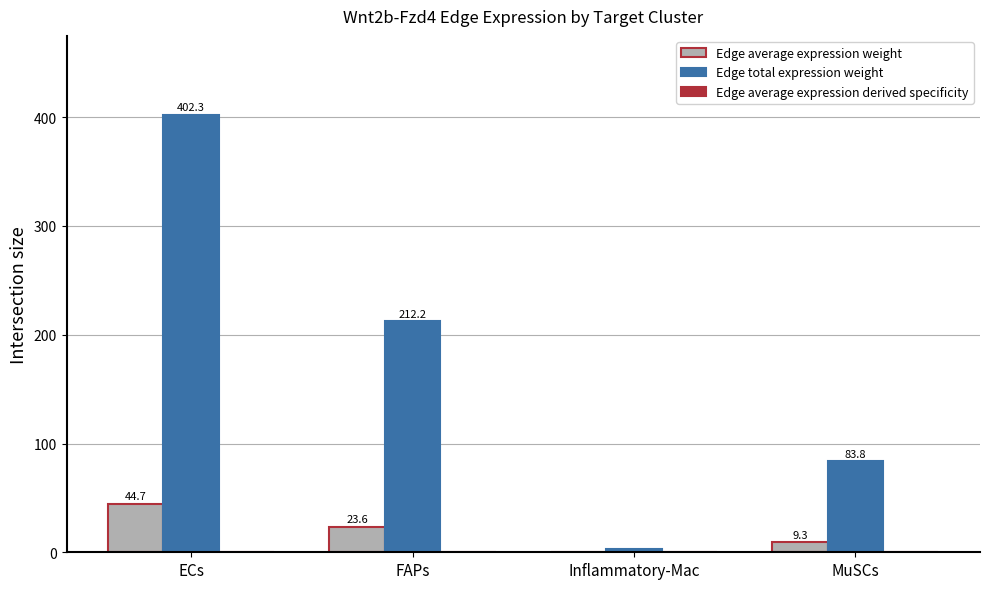

Are the bars grouped side by side (vs. stacked)?

Yes